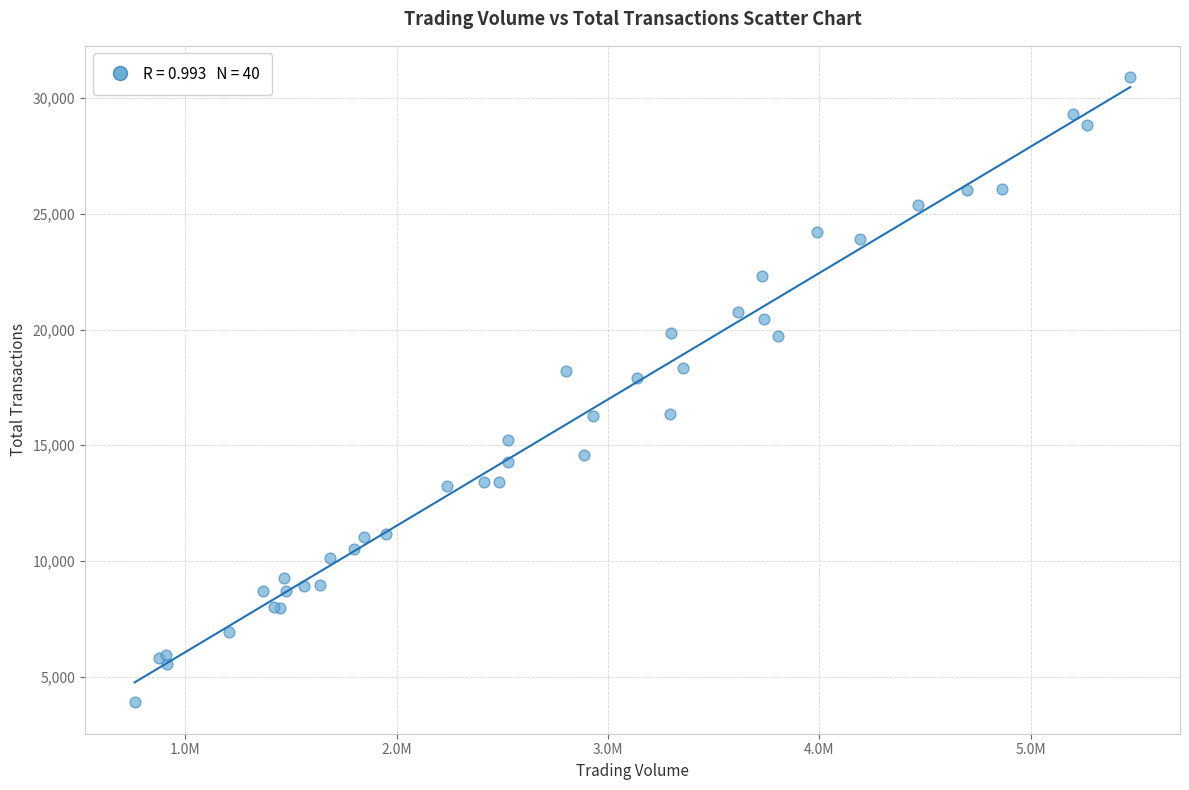

What Y value in the scatter plot is closest to 17395?

17884